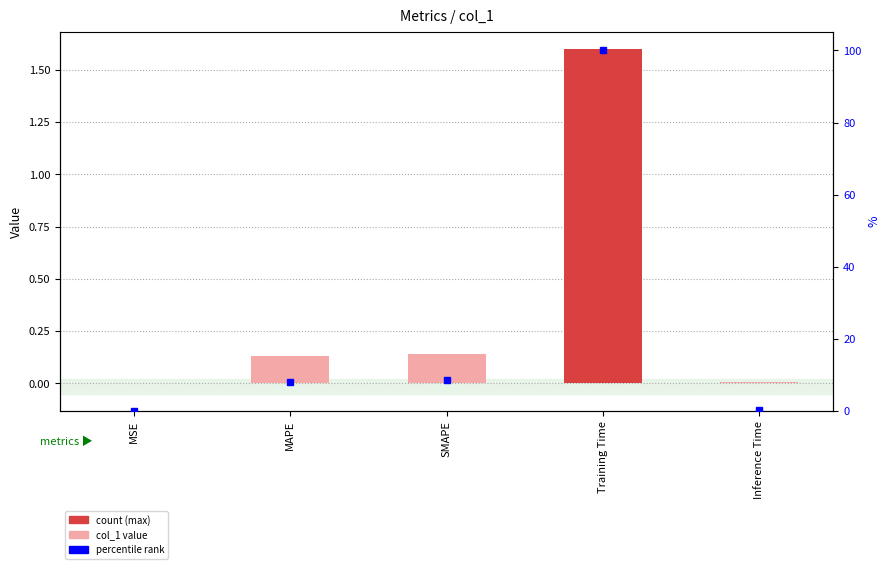

What is the difference between the values at Inference Time and MAPE?

0.1